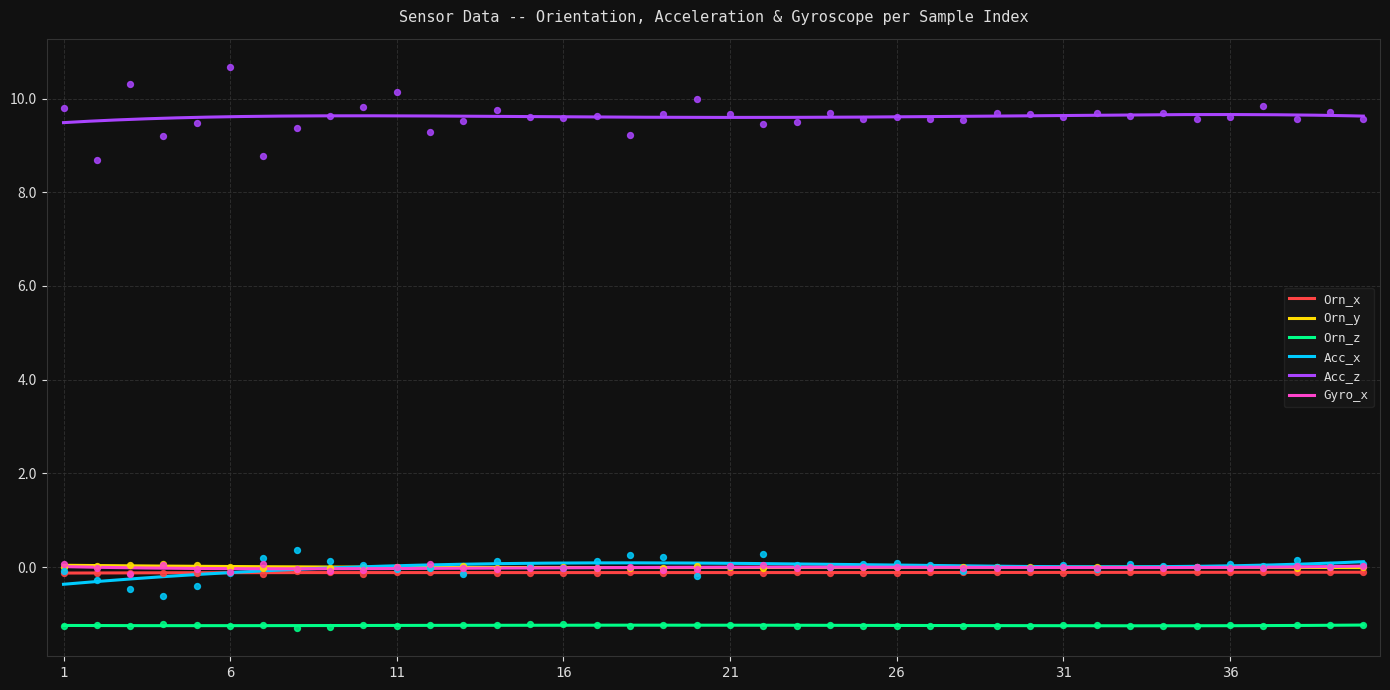

Which series contains the highest Y value?

Acc_z